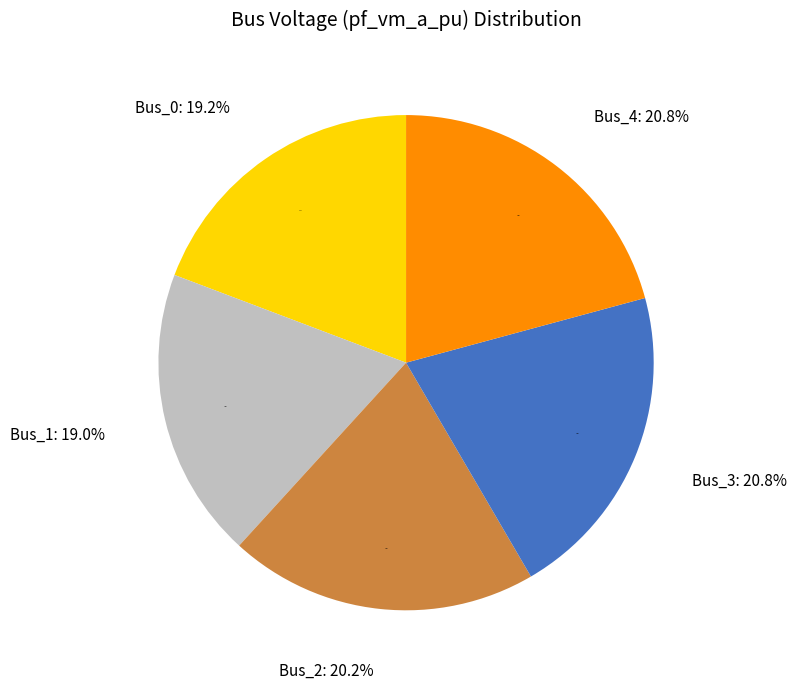

To the nearest percent, what is the difference between the largest and smallest slice percentages?

2%